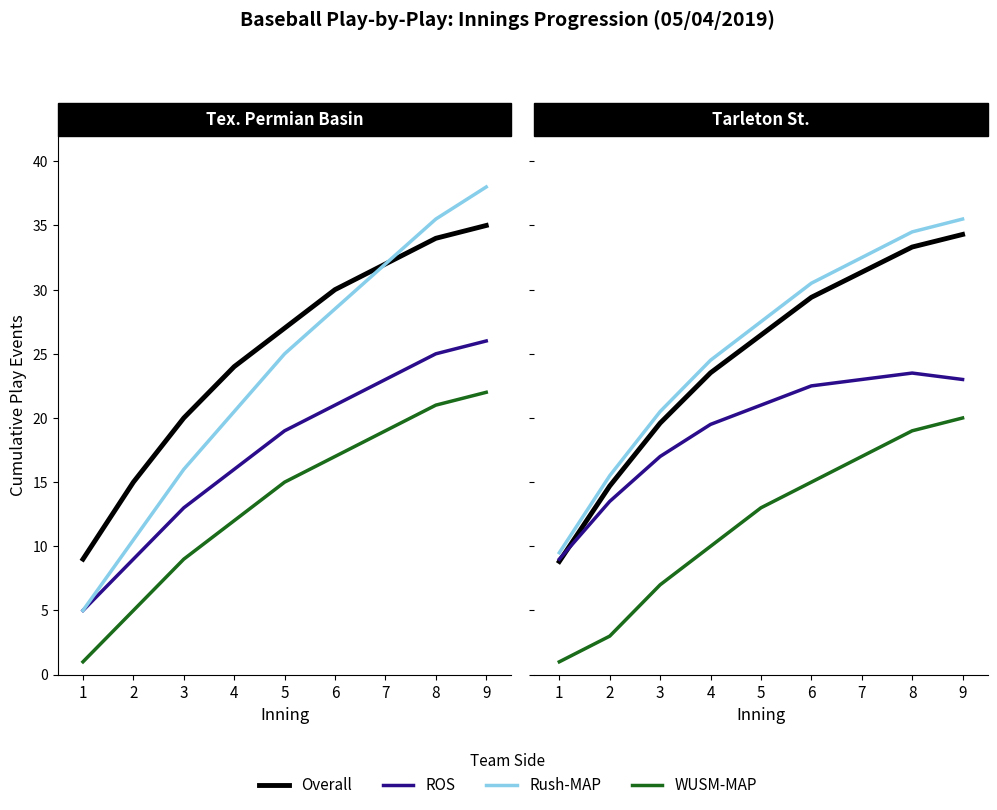

Is the value of Overall at 7 greater than the value of ROS at 9?

Yes